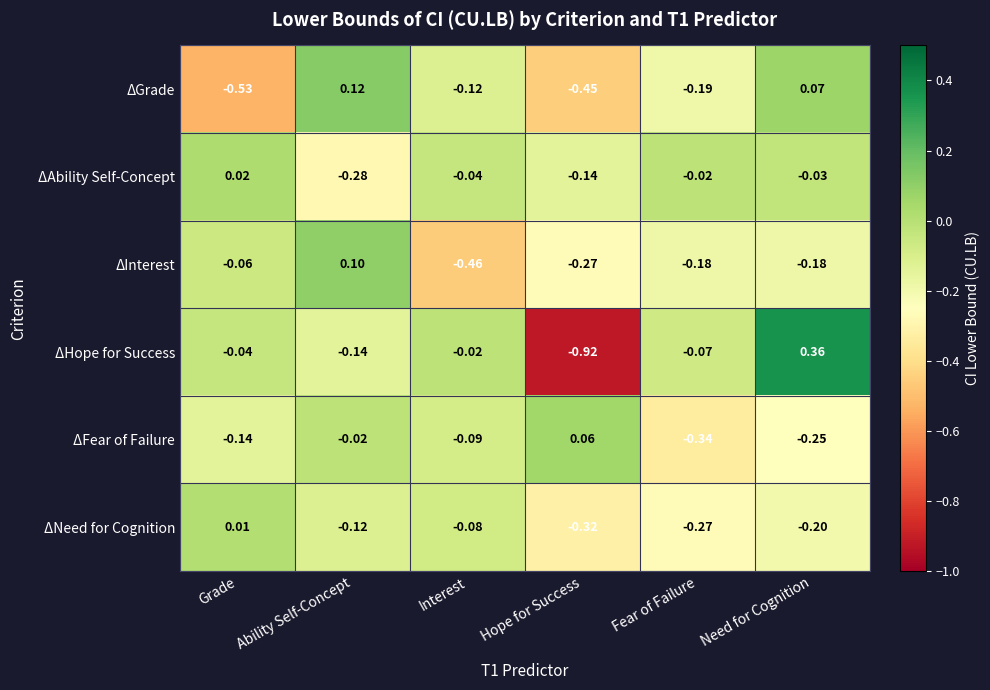

At which category is the sum across all series the highest?

Need for Cognition